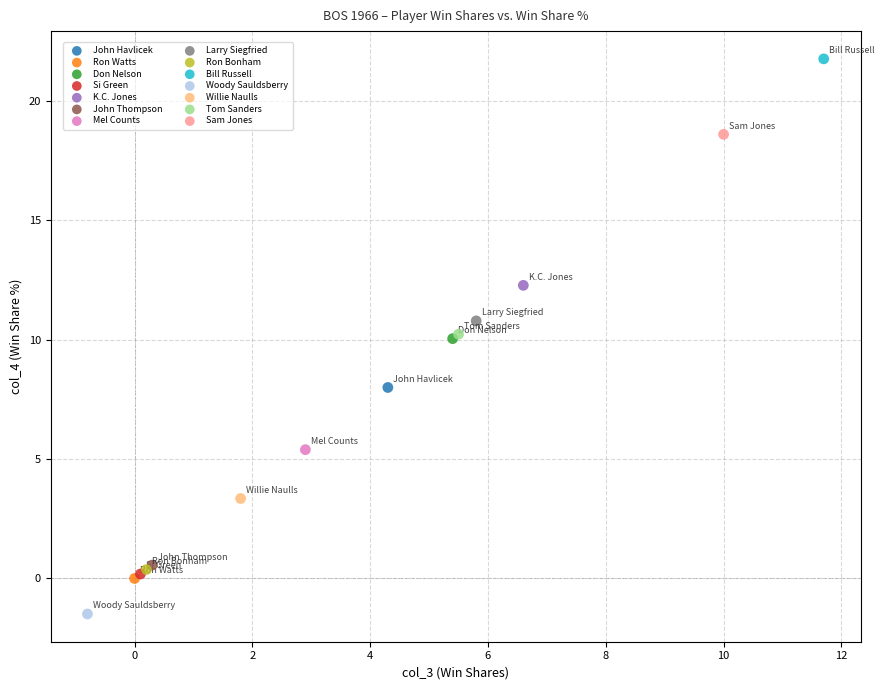

What are all the series names shown in the legend?

John Havlicek, Ron Watts, Don Nelson, Si Green, K.C. Jones, John Thompson, Mel Counts, Larry Siegfried, Ron Bonham, Bill Russell, Woody Sauldsberry, Willie Naulls, Tom Sanders, Sam Jones